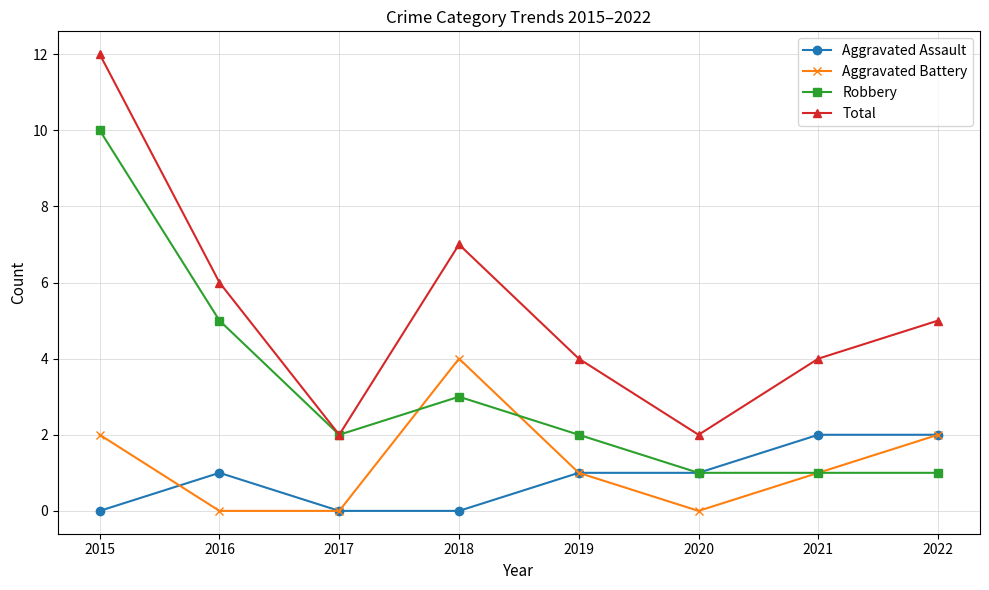

Reading left to right, what are all the values shown in this chart?

Aggravated Assault: 2015=0	2016=1	2017=0	2018=0	2019=1	2020=1	2021=2	2022=2
Aggravated Battery: 2015=2	2016=0	2017=0	2018=4	2019=1	2020=0	2021=1	2022=2
Robbery: 2015=10	2016=5	2017=2	2018=3	2019=2	2020=1	2021=1	2022=1
Total: 2015=12	2016=6	2017=2	2018=7	2019=4	2020=2	2021=4	2022=5